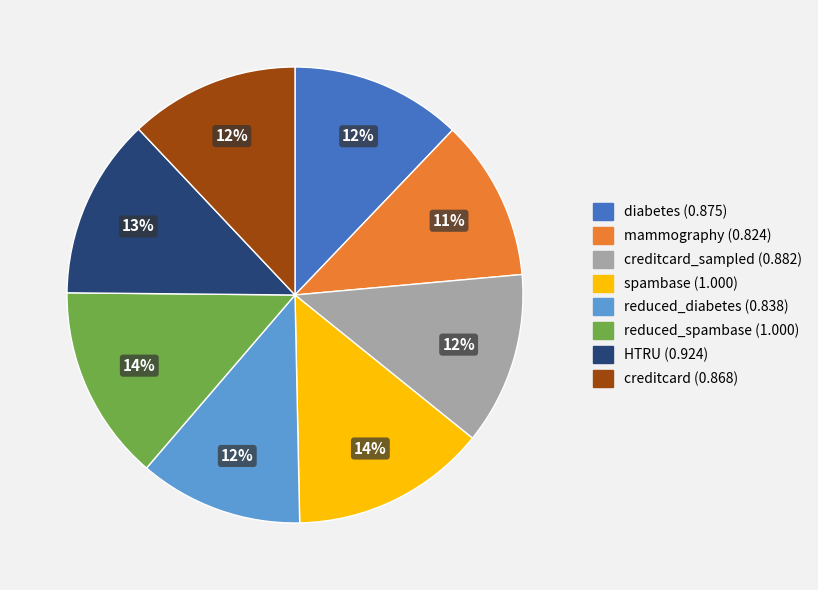

To the nearest percent, what is the average slice percentage?

12%